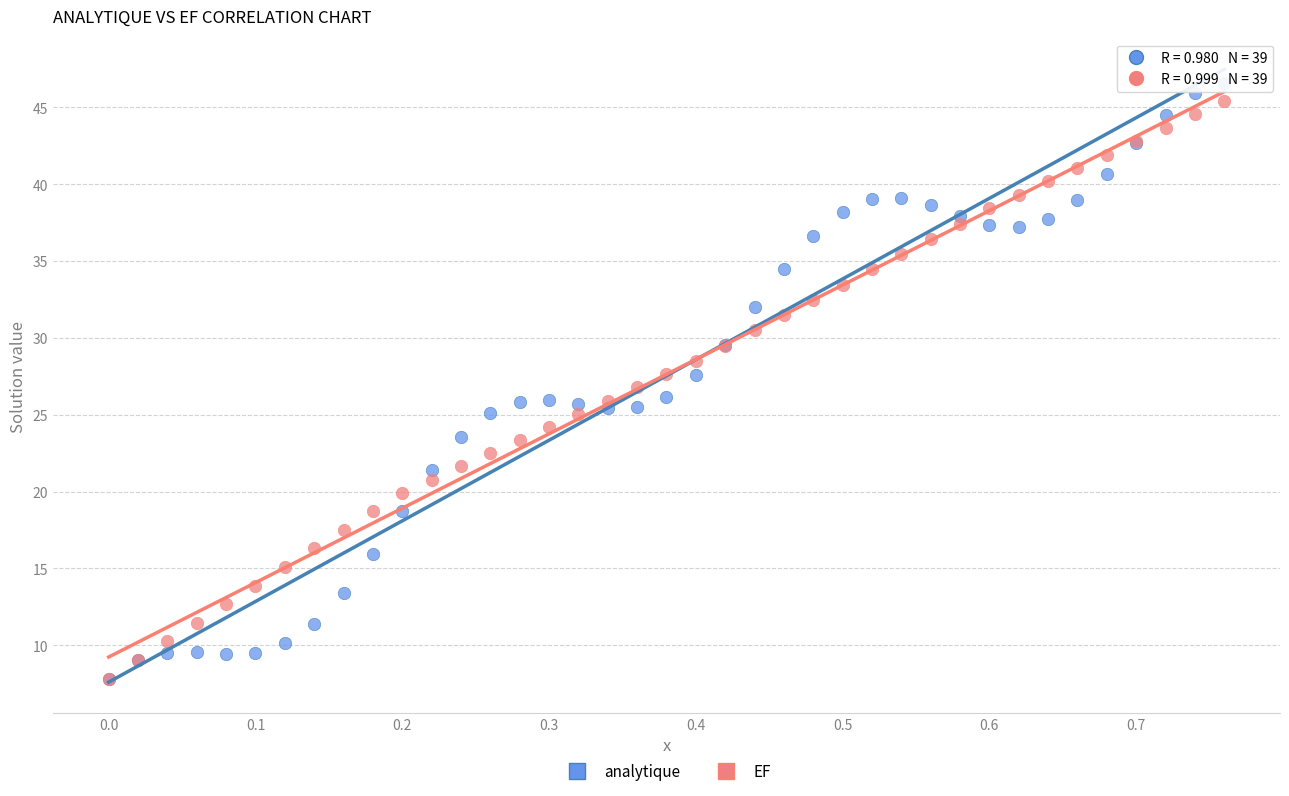

Which series has the largest Y range (max minus min)?

analytique